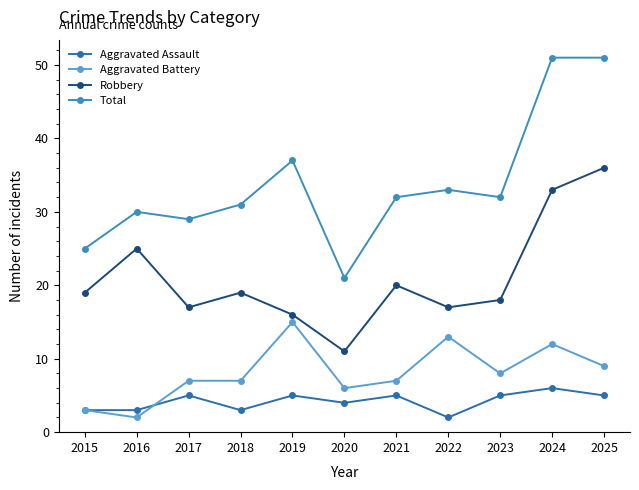

How many interior local valleys does the Aggravated Battery series have?

3